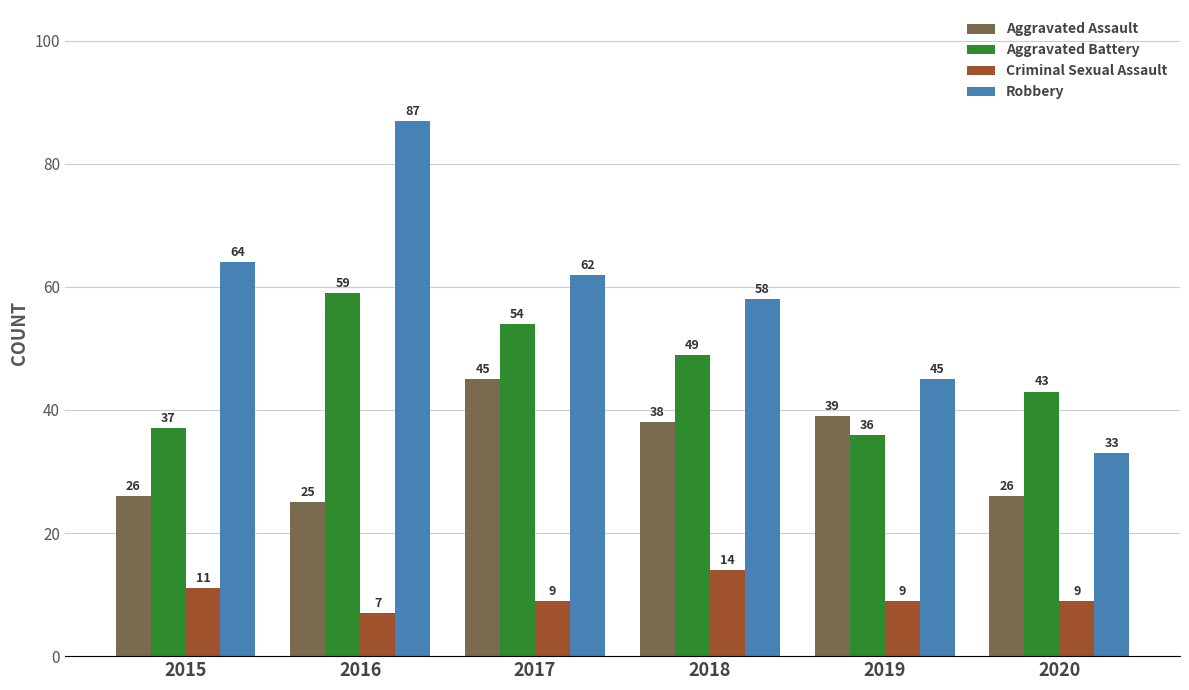

Which label corresponds to the largest value in the chart?

2016